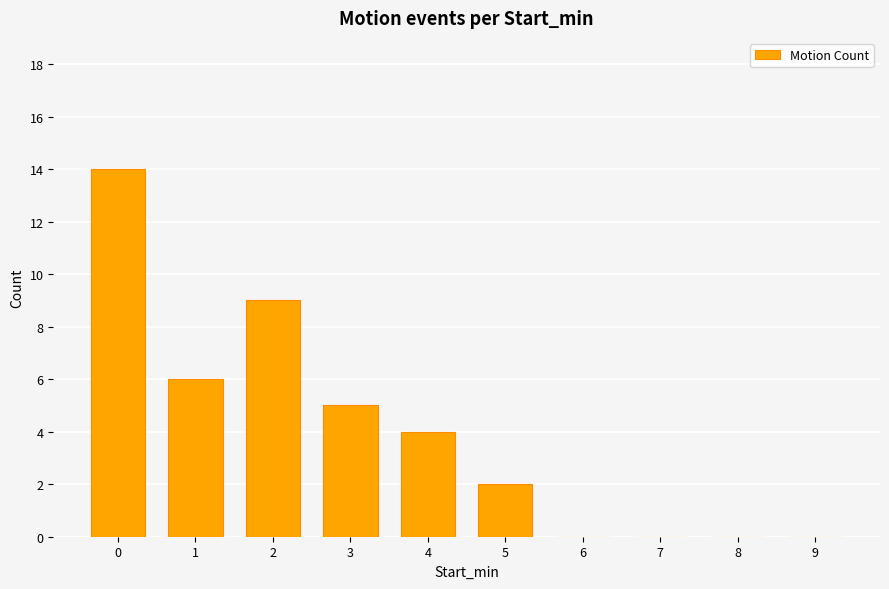

Reading right to left, list all the values displayed in this chart.

9=0	8=0	7=0	6=0	5=2	4=4	3=5	2=9	1=6	0=14